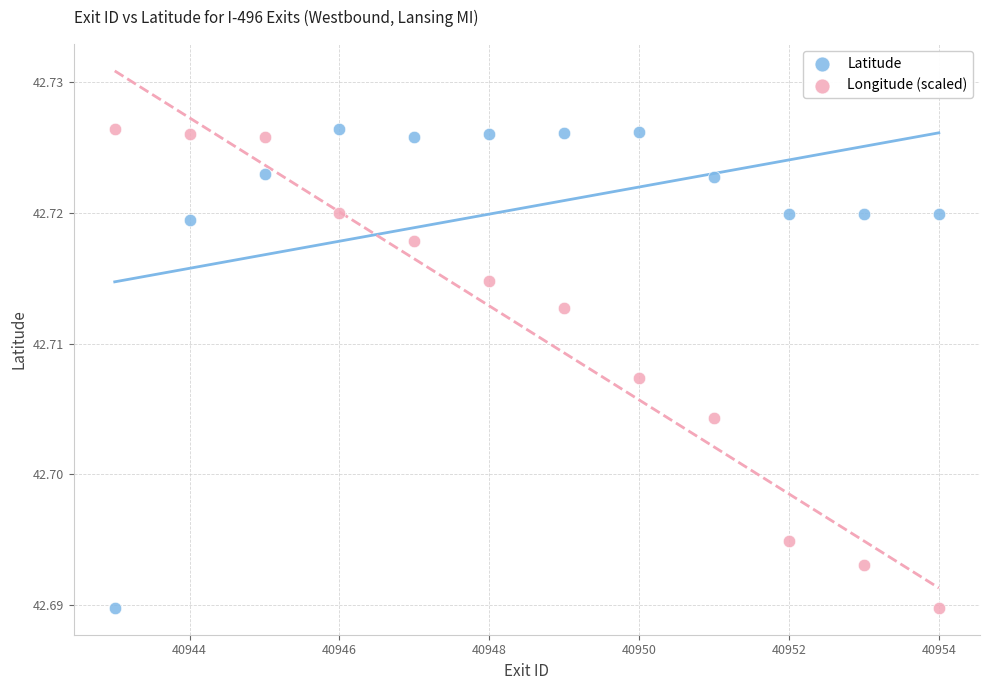

What are all the series names shown in the legend?

Latitude, Longitude (scaled)